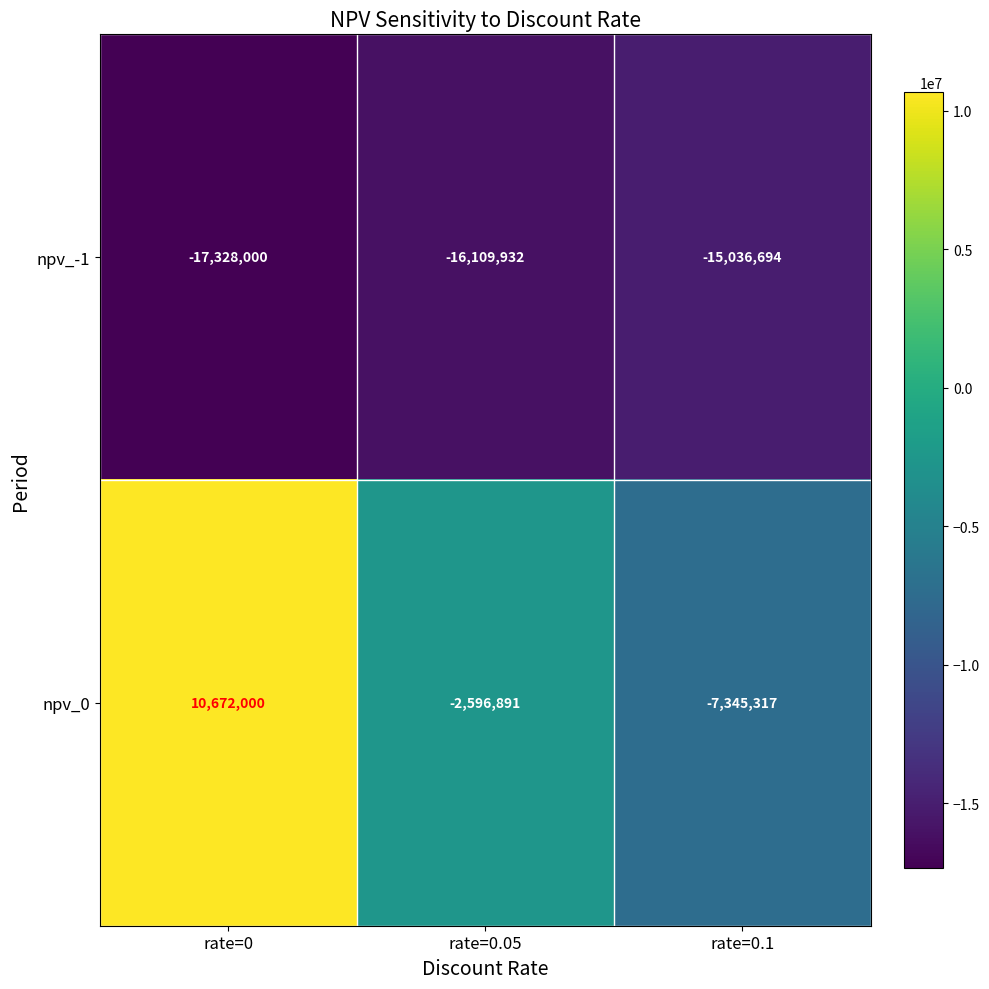

Which category has the lowest value in the npv_0 series?

rate=0.1